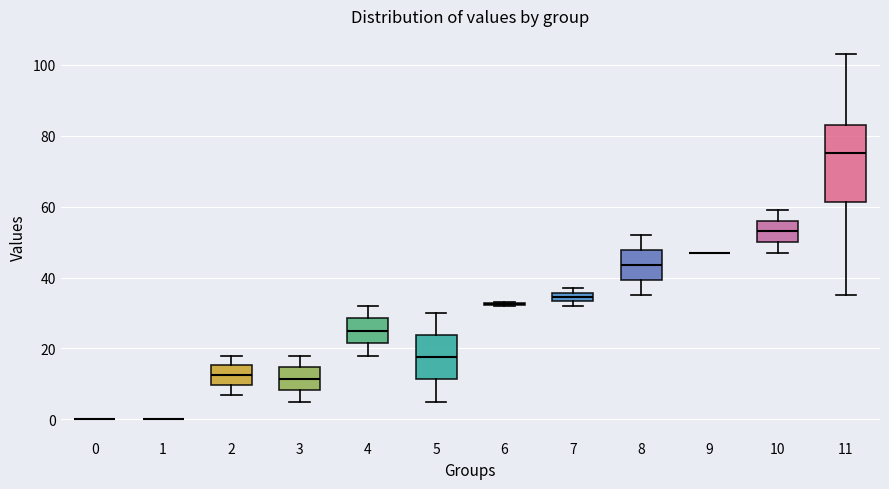

Comparing the boxes themselves (not the whiskers), which one is the tallest?

11